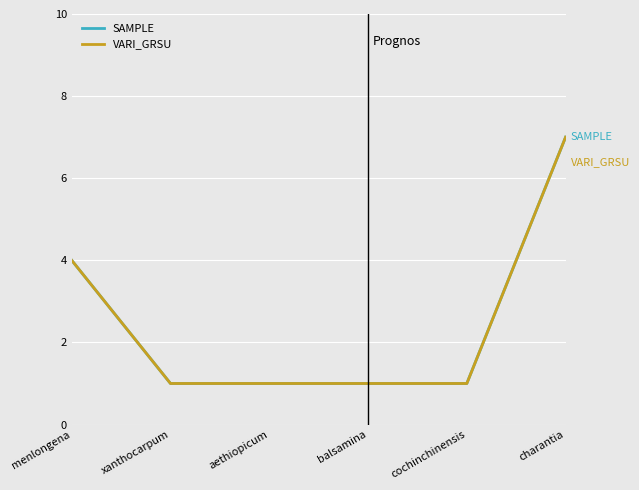

Is it true that VARI_GRSU equals 1 at balsamina?

True